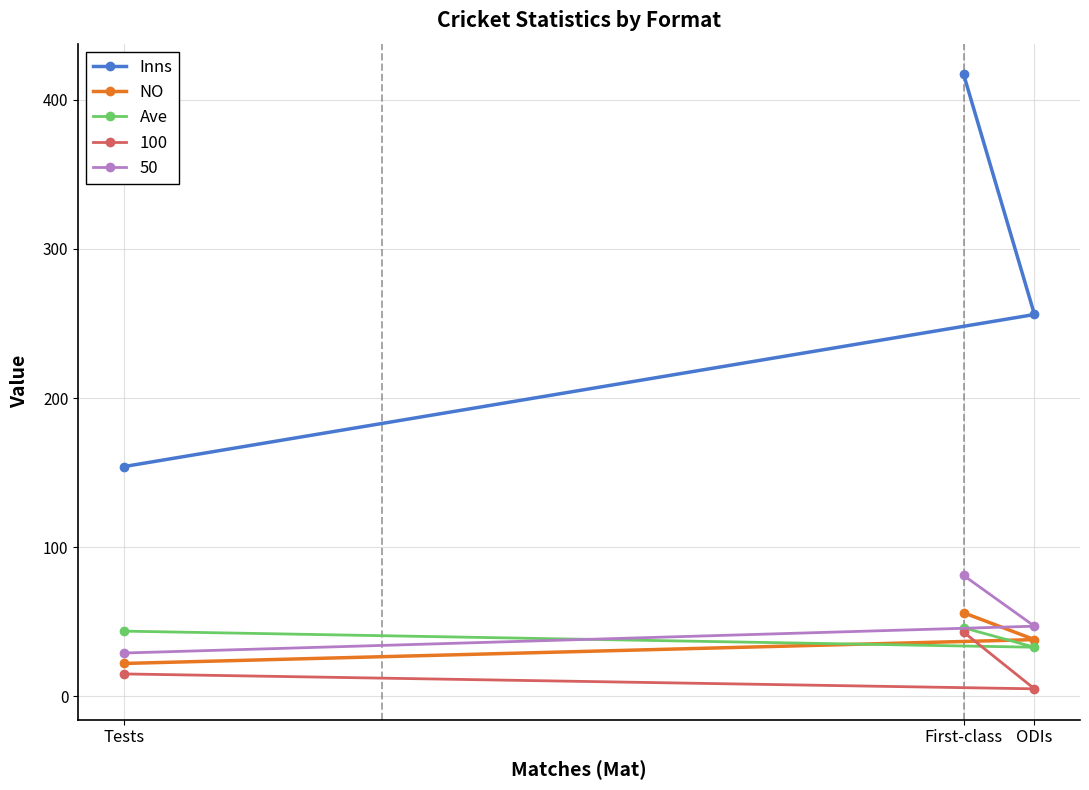

Which has a higher value, First-class or Tests?

First-class